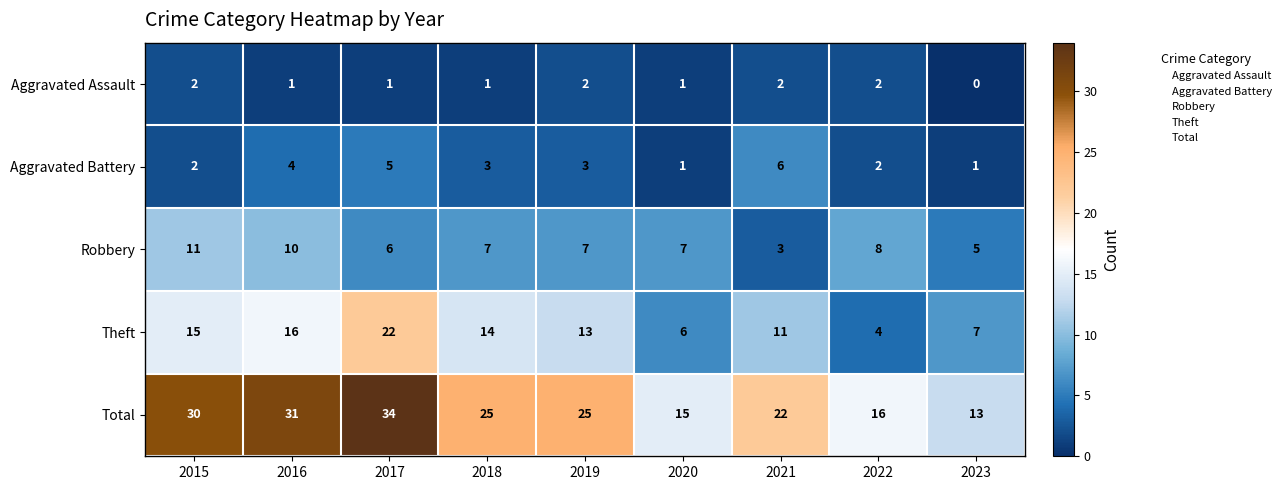

What is the difference between the highest and lowest values at 2018?

24